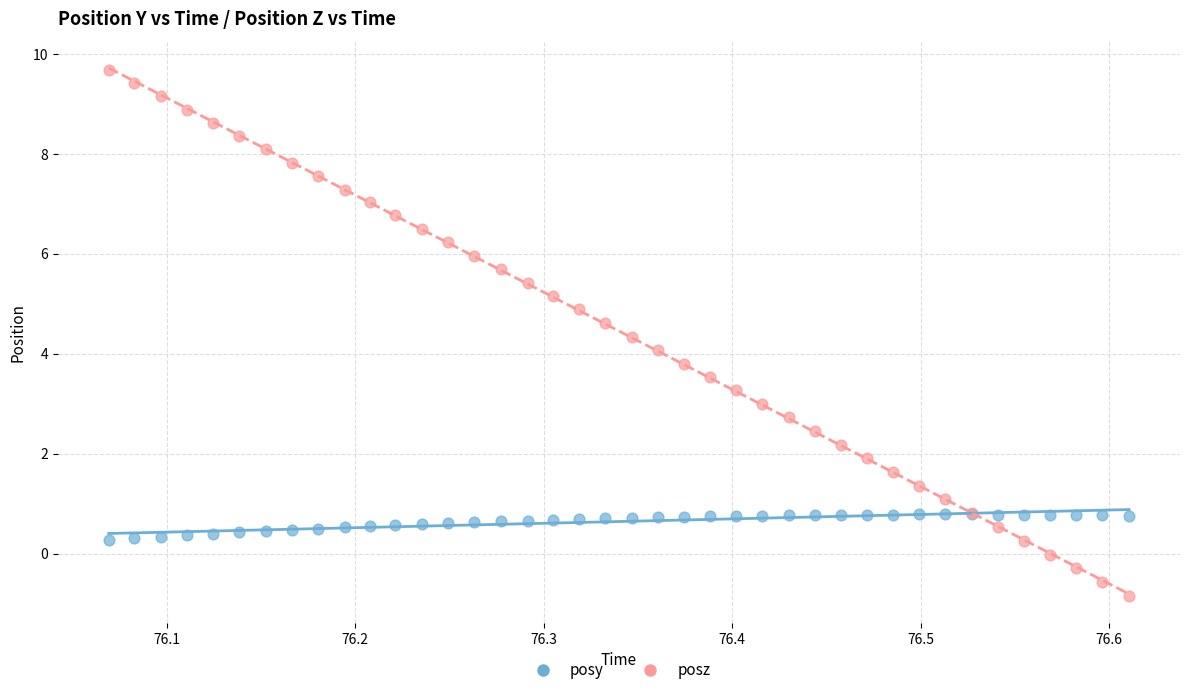

What are all the series names shown in the legend?

posy, posz